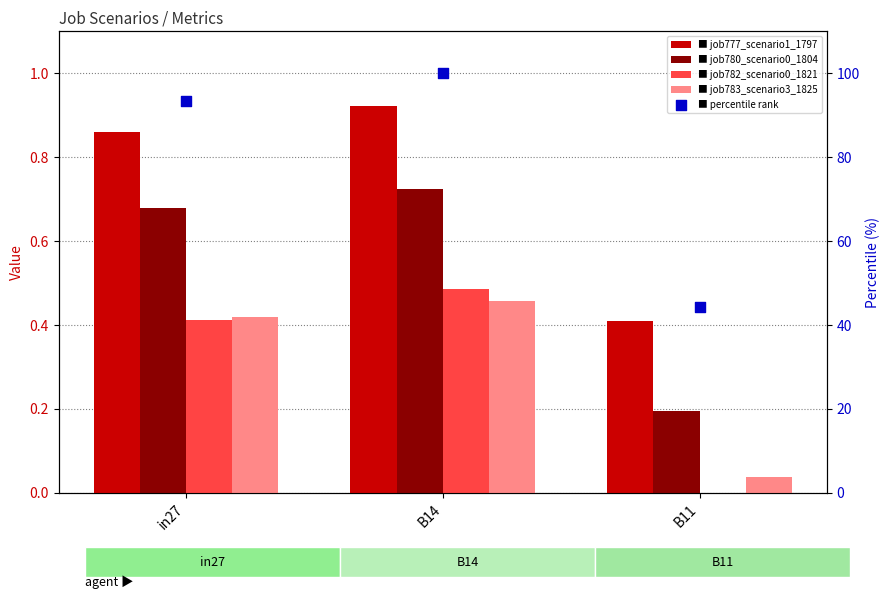

Which series reaches the minimum Y coordinate?

job782_scenario0_1821